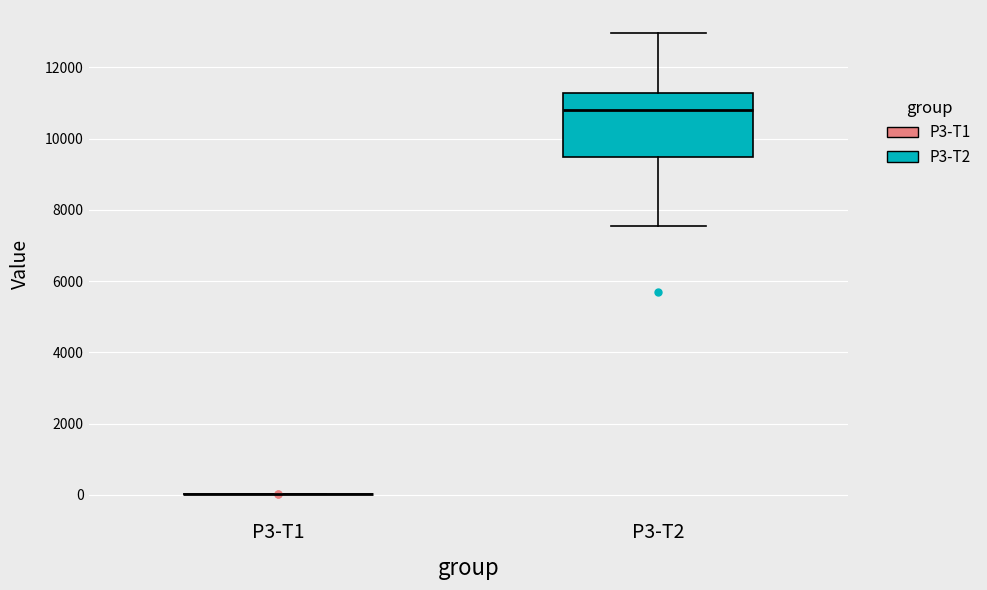

Reading left to right, read every box against the y-axis: the position of its median line, the range the box covers, and the ends of its whiskers. The values are not printed on the chart, so give them approximately, as read against the axis.

P3-T1: box collapsed to a line at 0, whiskers 0 to 0
P3-T2: median 10800, box 9400 to 11200, whiskers 7600 to 13000